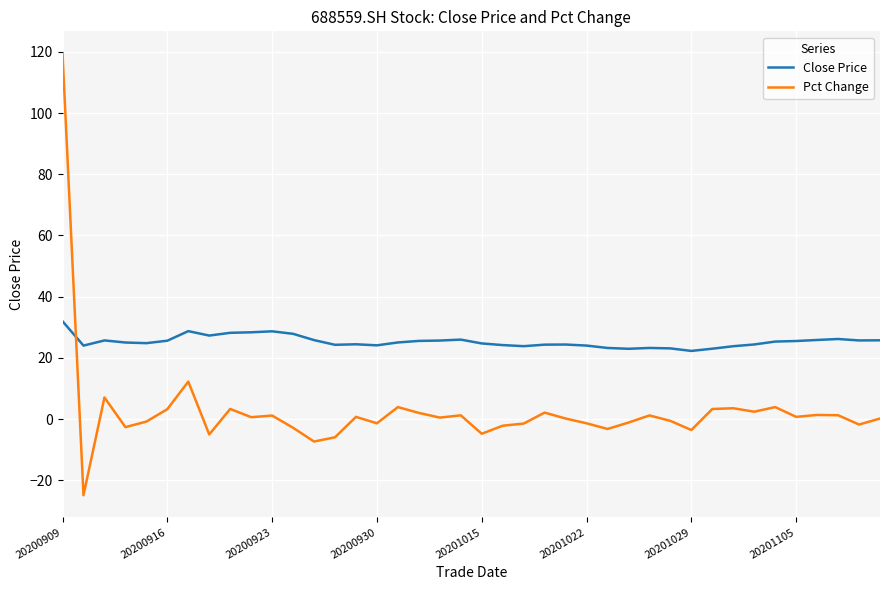

Which series has the widest spread of values?

Pct Change